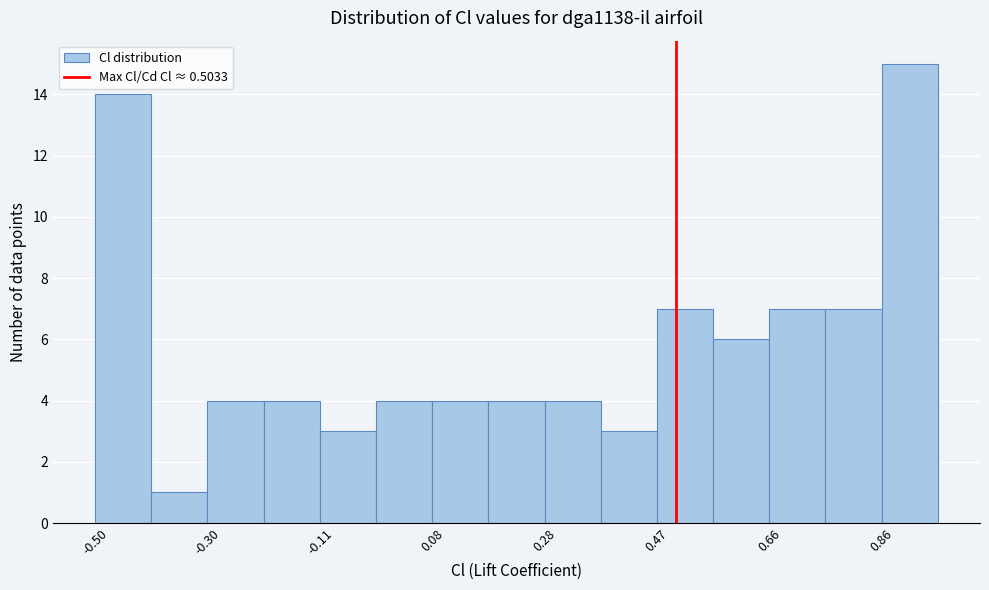

Reading left to right, transcribe this chart: for each bar, give the range it covers on the x-axis and its height. Neither the bar edges nor the heights are printed on the chart, so give them approximately, as read against the axes.

-0.50 to -0.40: 14
-0.40 to -0.30: 1
-0.30 to -0.20: 4
-0.20 to -0.12: 4
-0.12 to -0.02: 3
-0.02 to 0.08: 4
0.08 to 0.18: 4
0.18 to 0.28: 4
0.28 to 0.38: 4
0.38 to 0.46: 3
0.46 to 0.56: 7
0.56 to 0.66: 6
0.66 to 0.76: 7
0.76 to 0.86: 7
0.86 to 0.96: 15